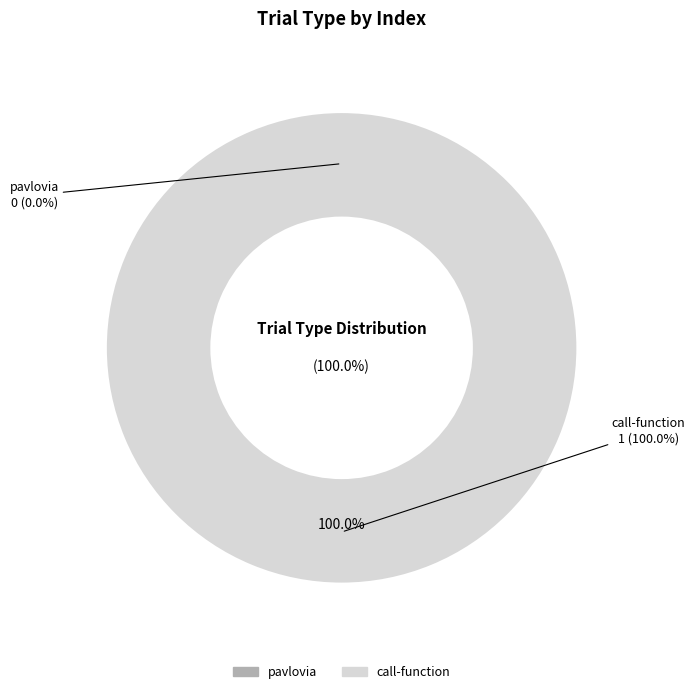

Rank the categories by value from highest to lowest.

call-function, pavlovia